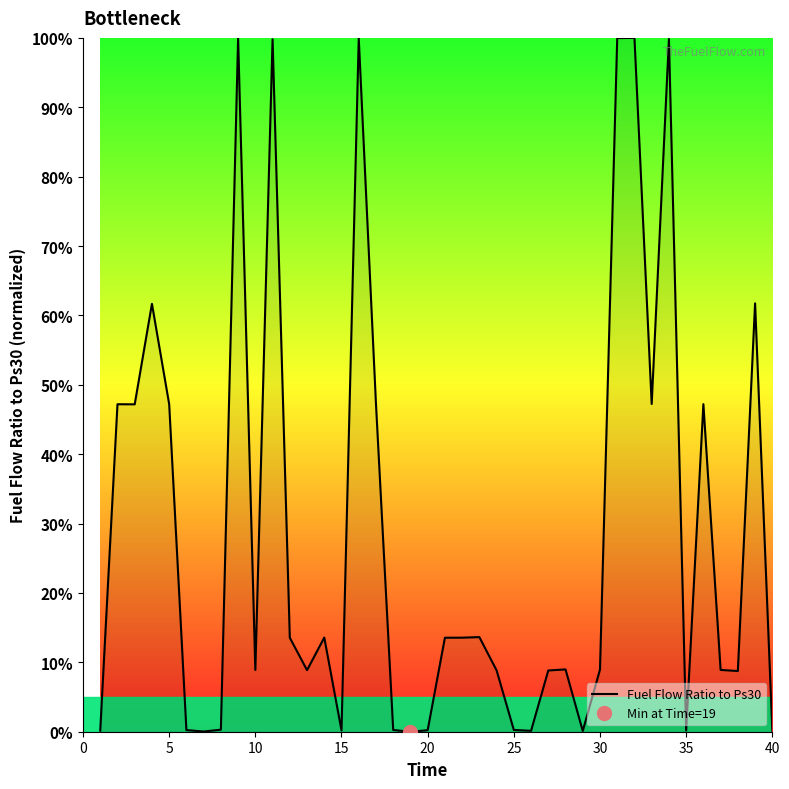

The value of Fuel Flow Ratio to Ps30 at 30 is 4.5. True or false?

False